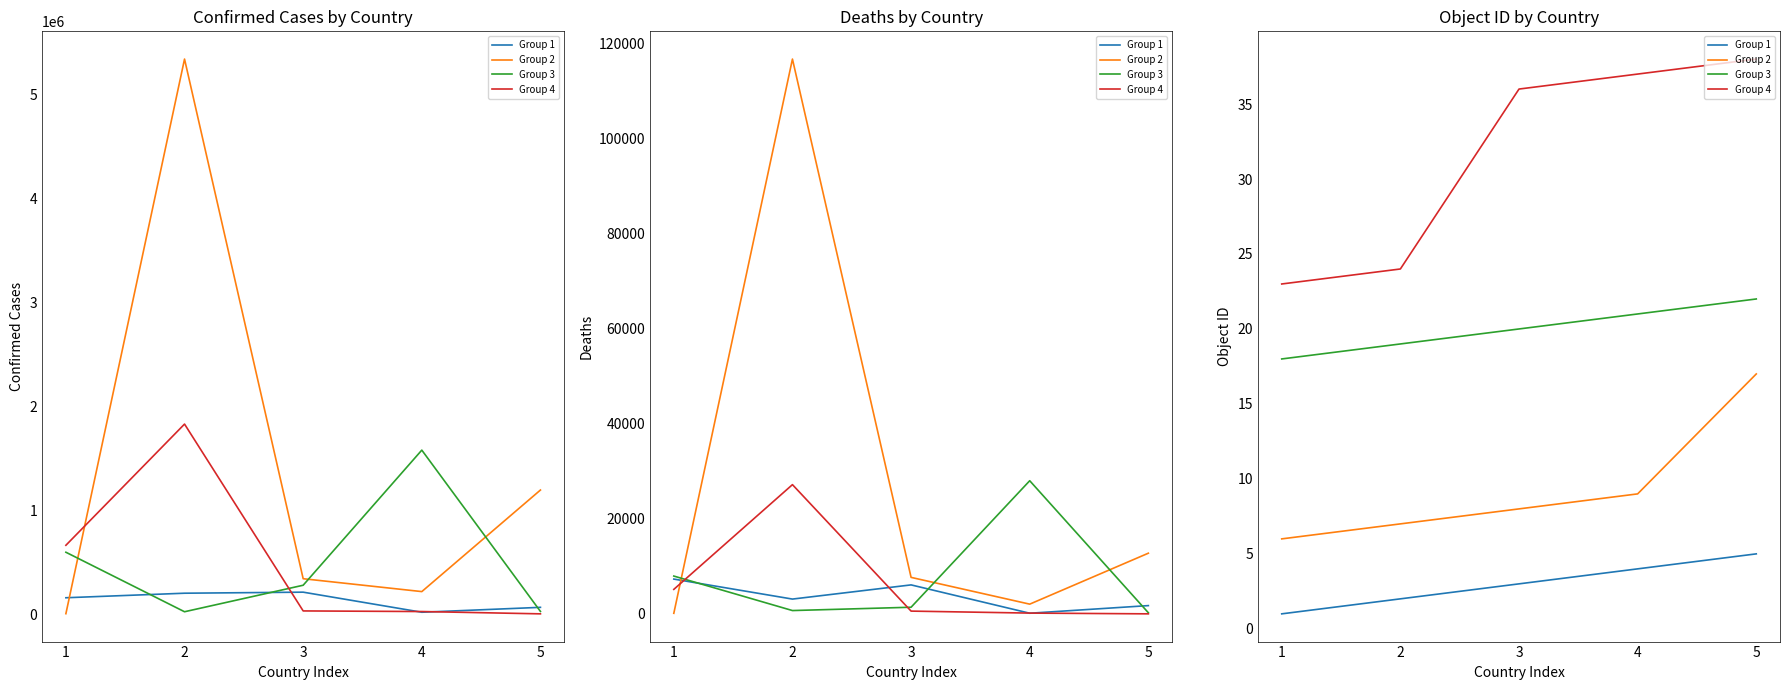

What is the approximate value of Group 1 at 5?

5